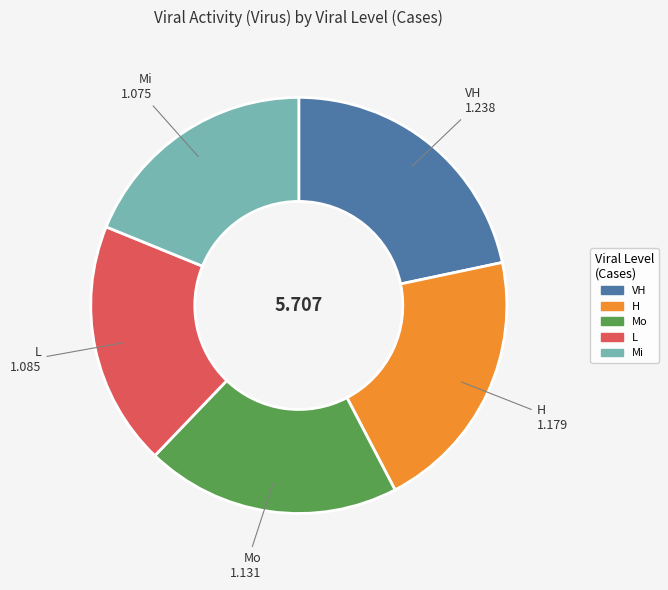

Is there any slice that represents more than half of the pie?

No